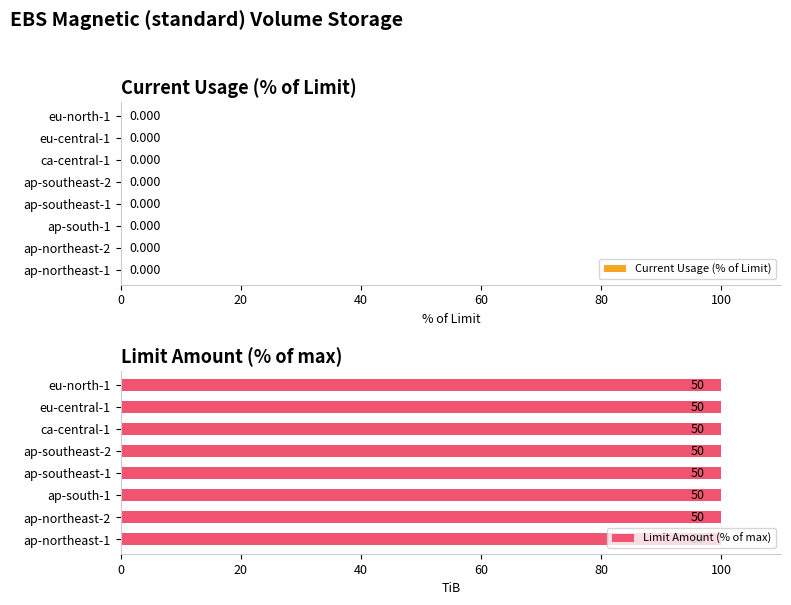

Rank the series by their maximum value, from lowest to highest.

Current Usage, Limit Amount